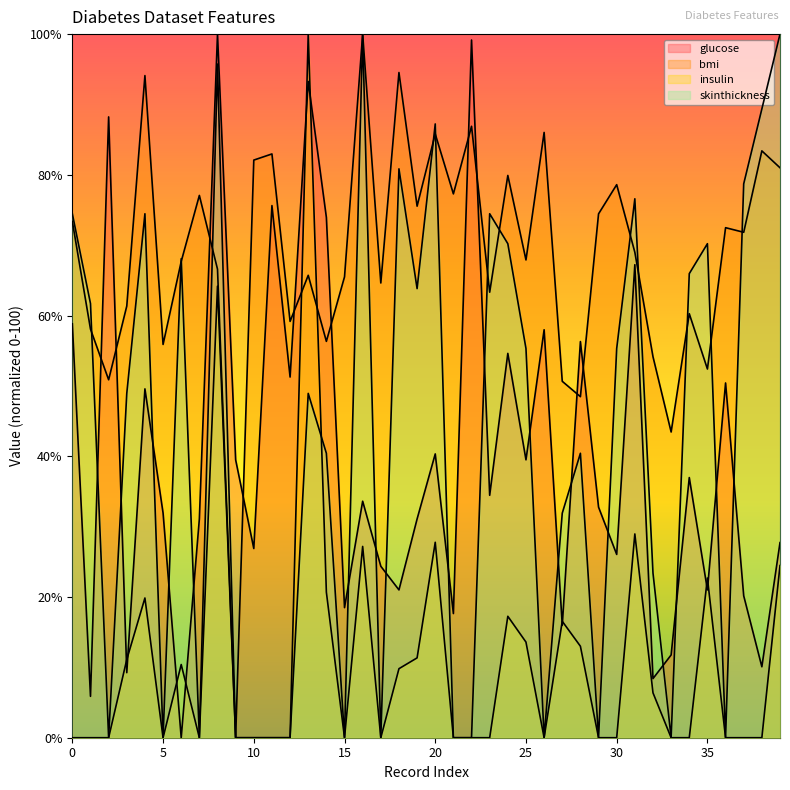

Is it true that insulin equals 60.9 at 11?

False